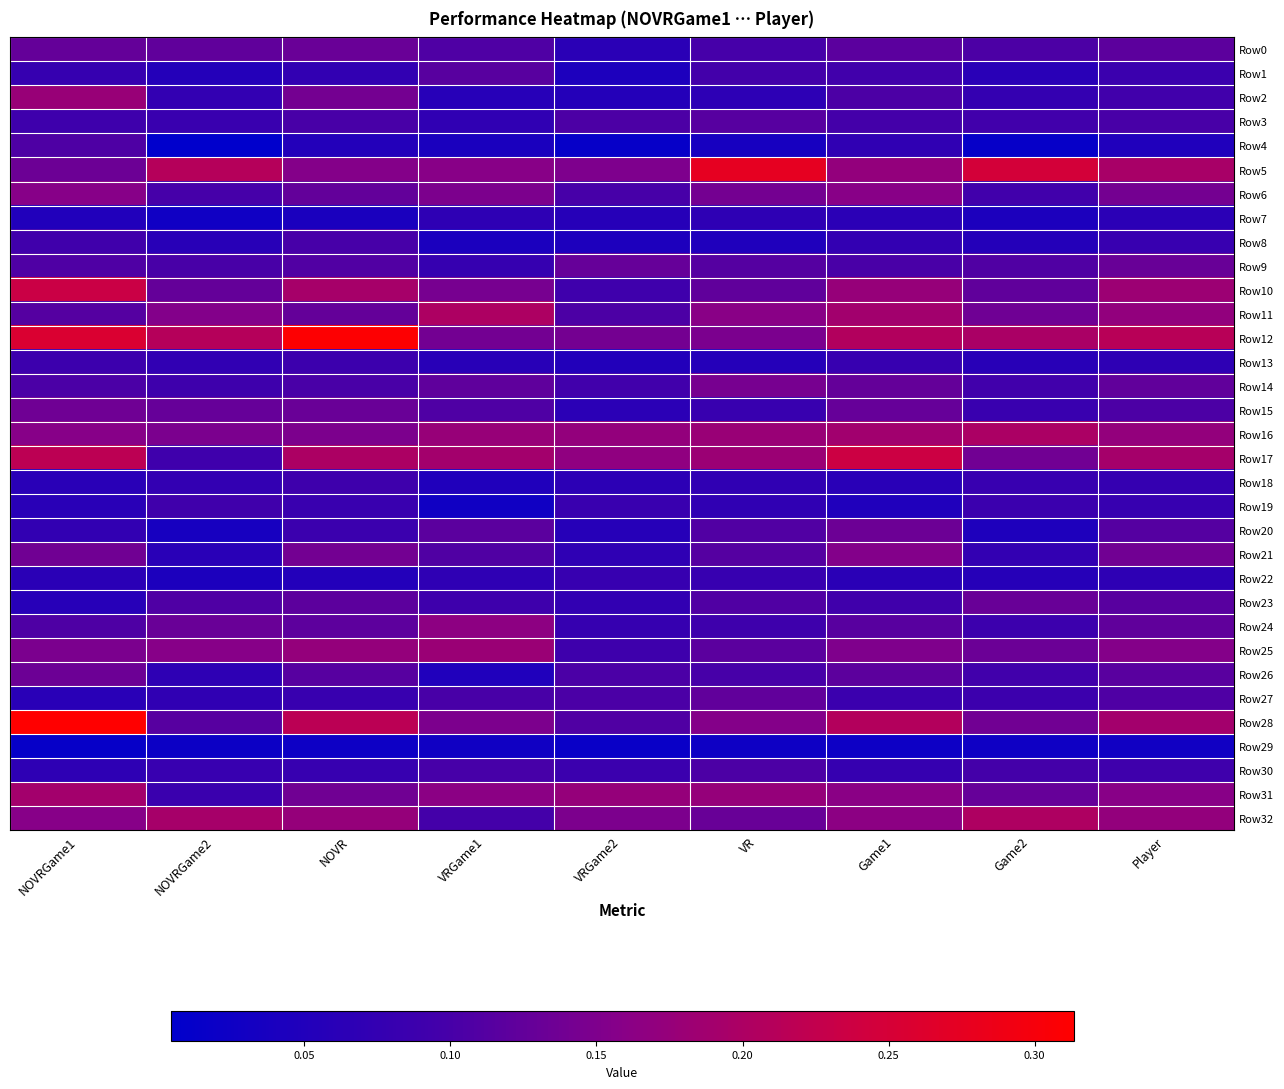

Which series has the largest total across all categories?

Row12